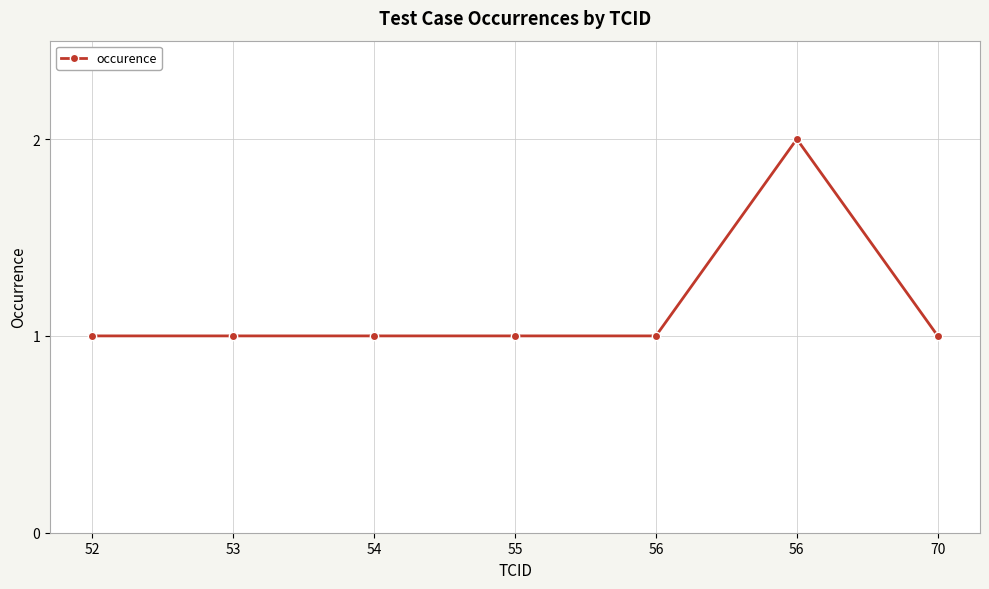

Rank the categories by value from highest to lowest.

56, 52, 53, 54, 55, 56, 70